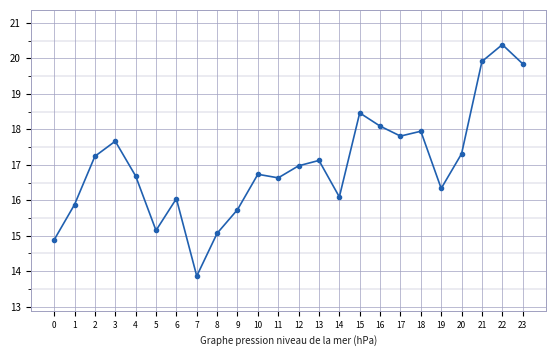

What is the smallest value displayed?

13.9